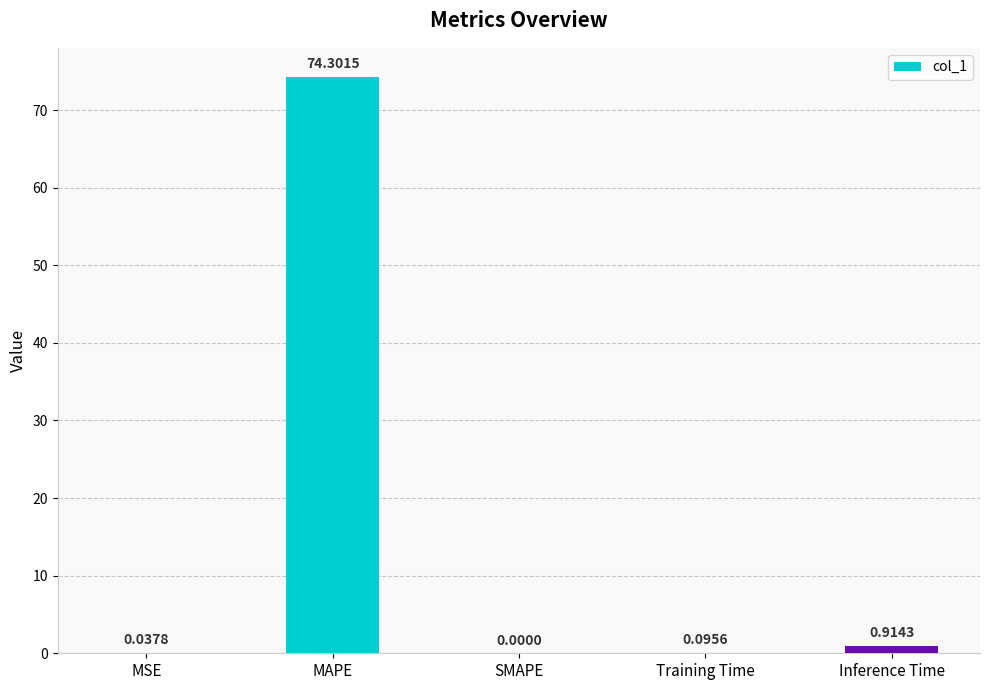

What is the greatest value displayed?

74.3